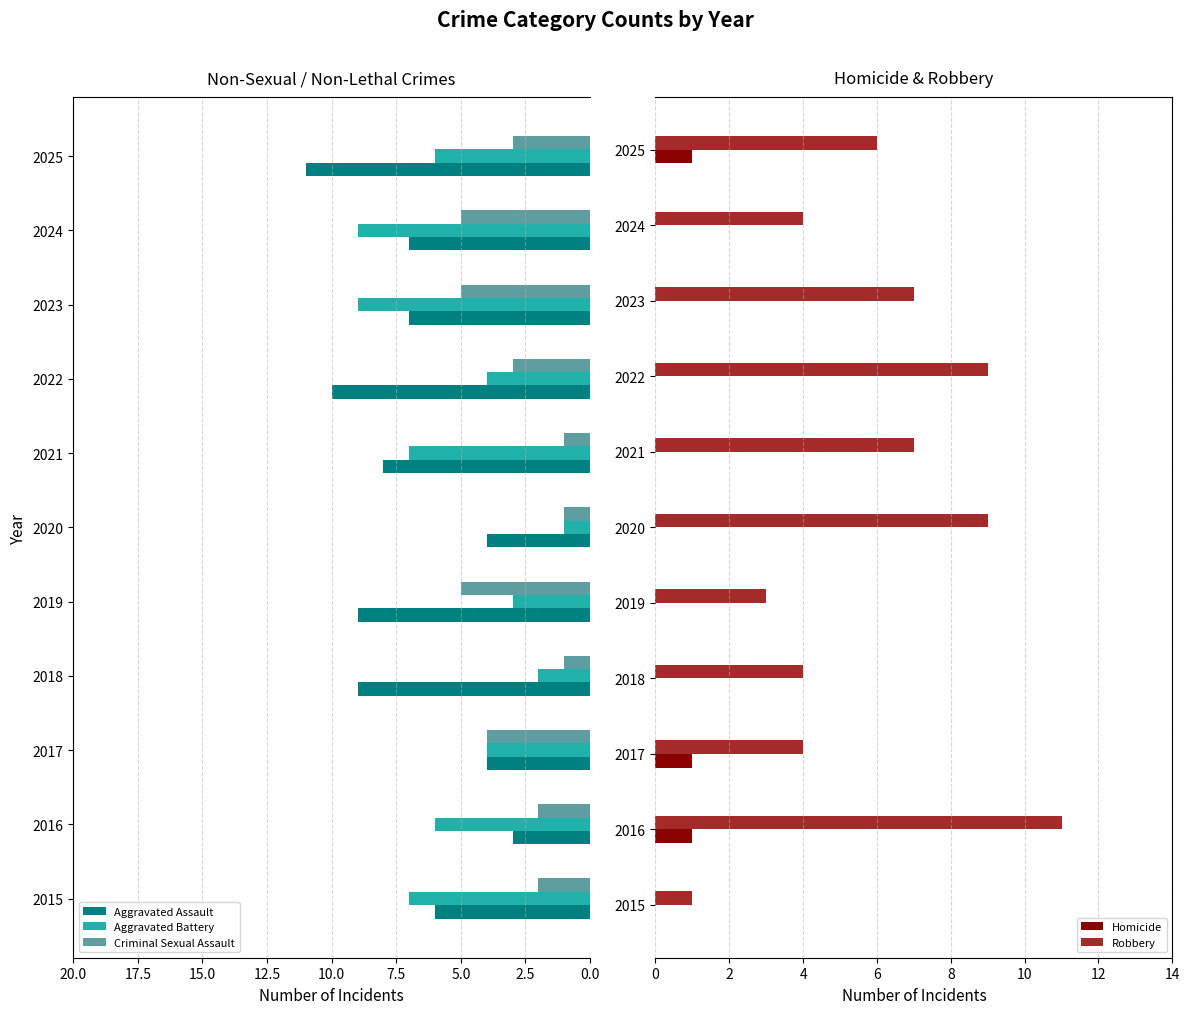

Is it true that Robbery equals 3 at 2025?

False